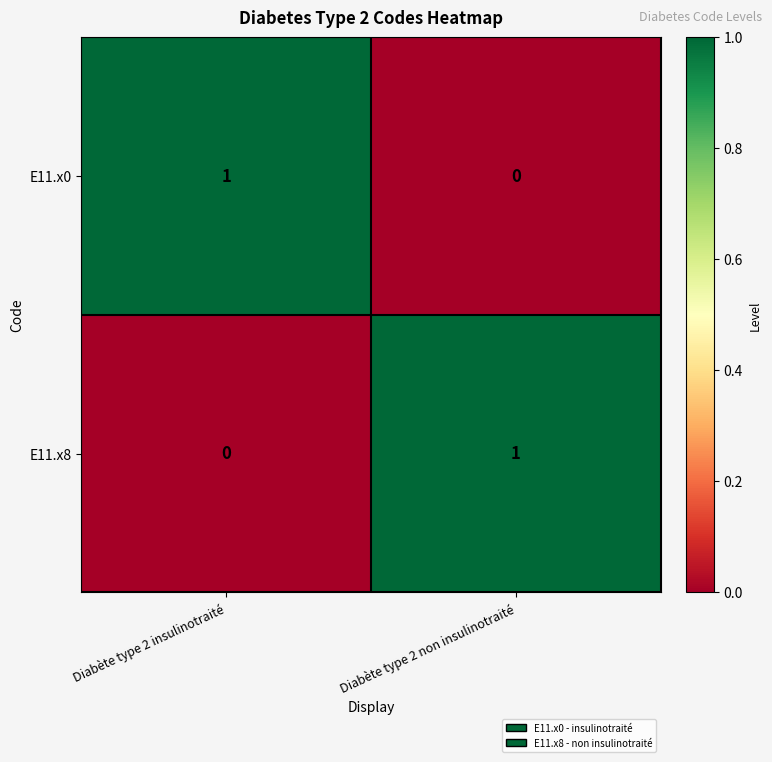

True or false: E11.x8 has a value of 0 at Diabète type 2 insulinotraité.

True